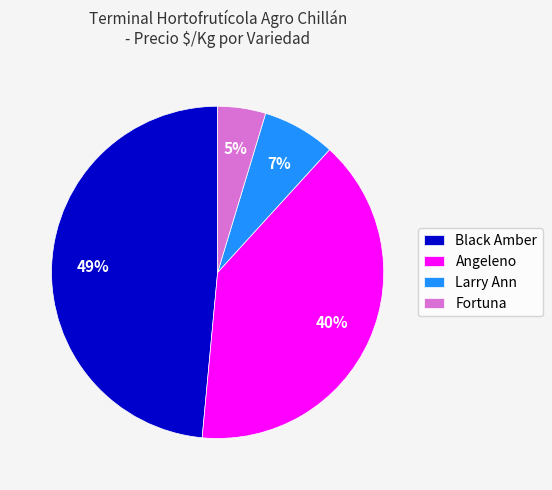

Count the number of slices in the pie.

4